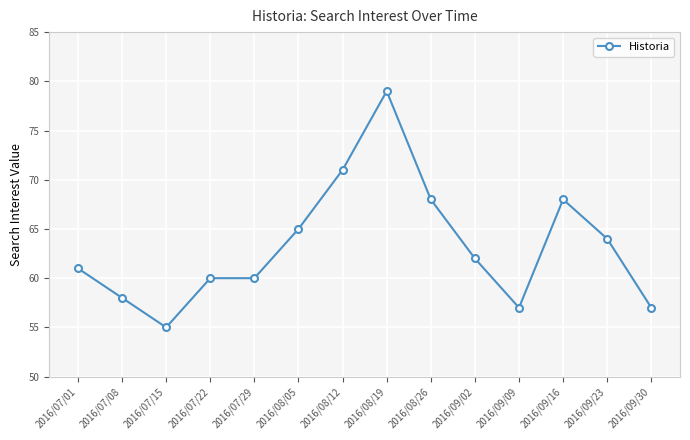

The value at 2016/09/16 is 68. True or false?

True